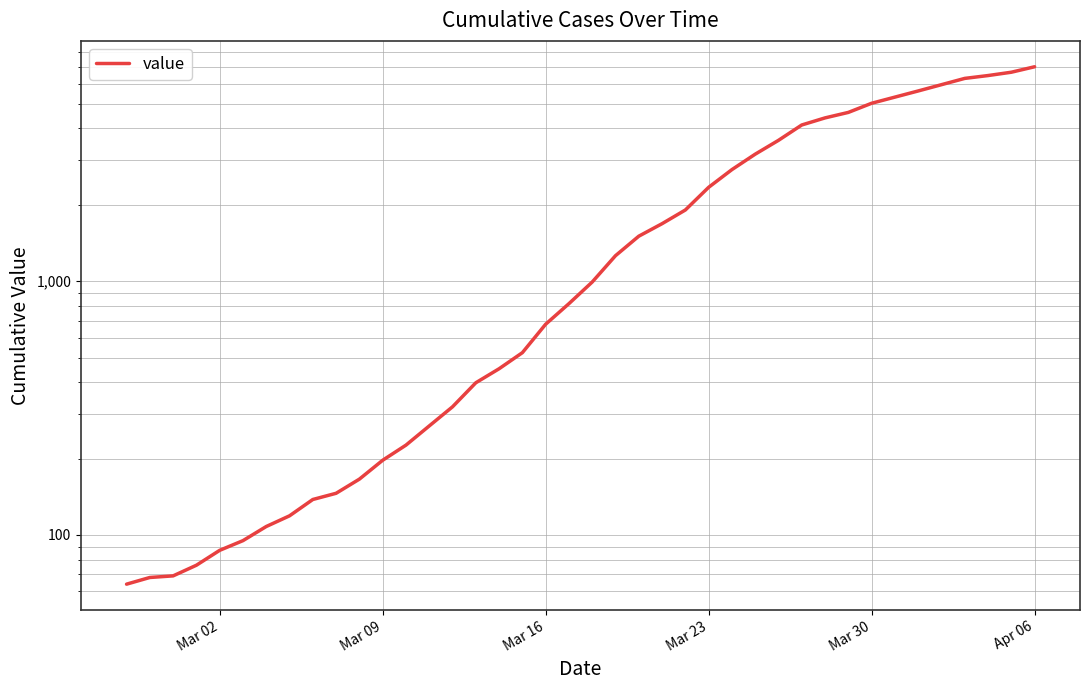

What is the smallest value displayed?

64